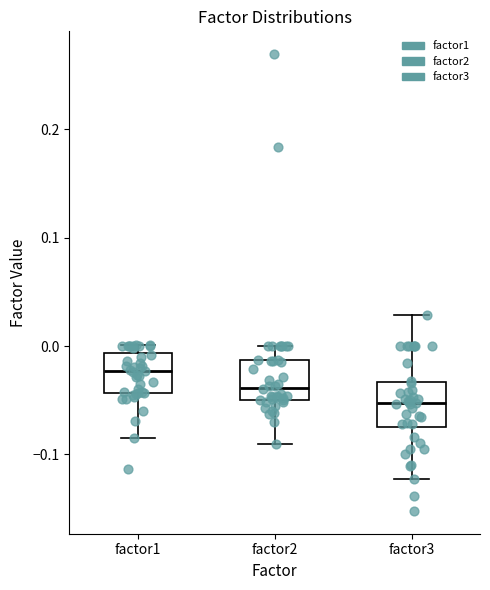

Where does the lower whisker of the box for factor1 end on the y-axis? The values are not printed on the chart, so give them approximately, as read against the axis.

-0.08